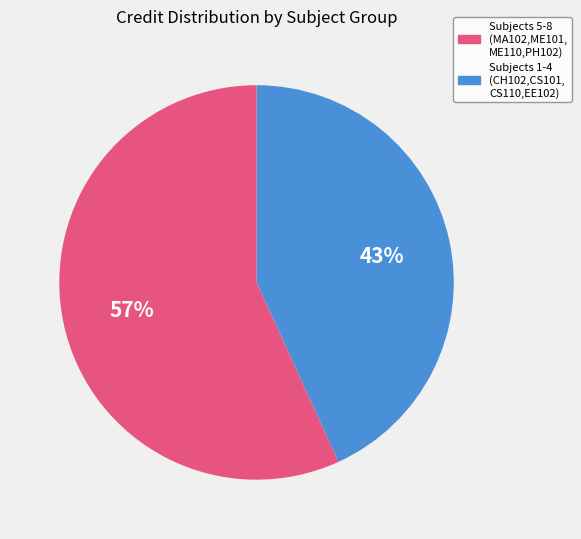

To the nearest percent, what is the difference between the largest and smallest slice percentages?

14%